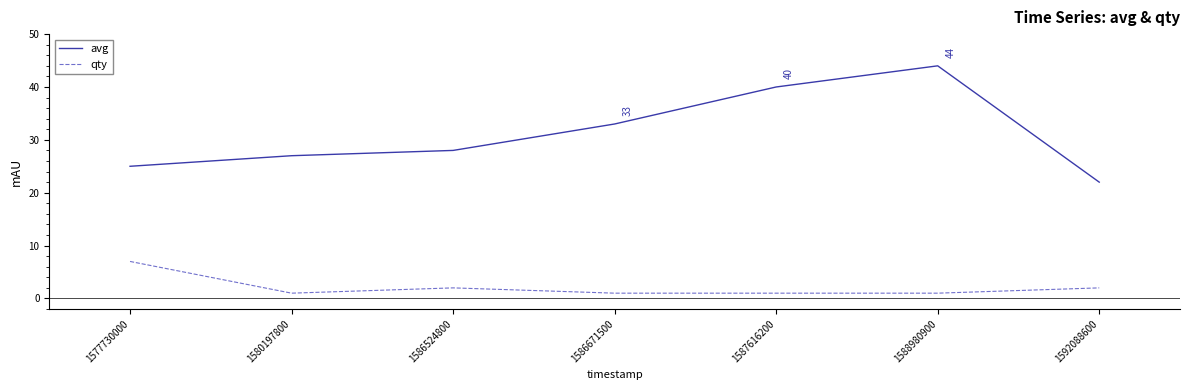

Does the chart display data point markers on the line(s)?

No